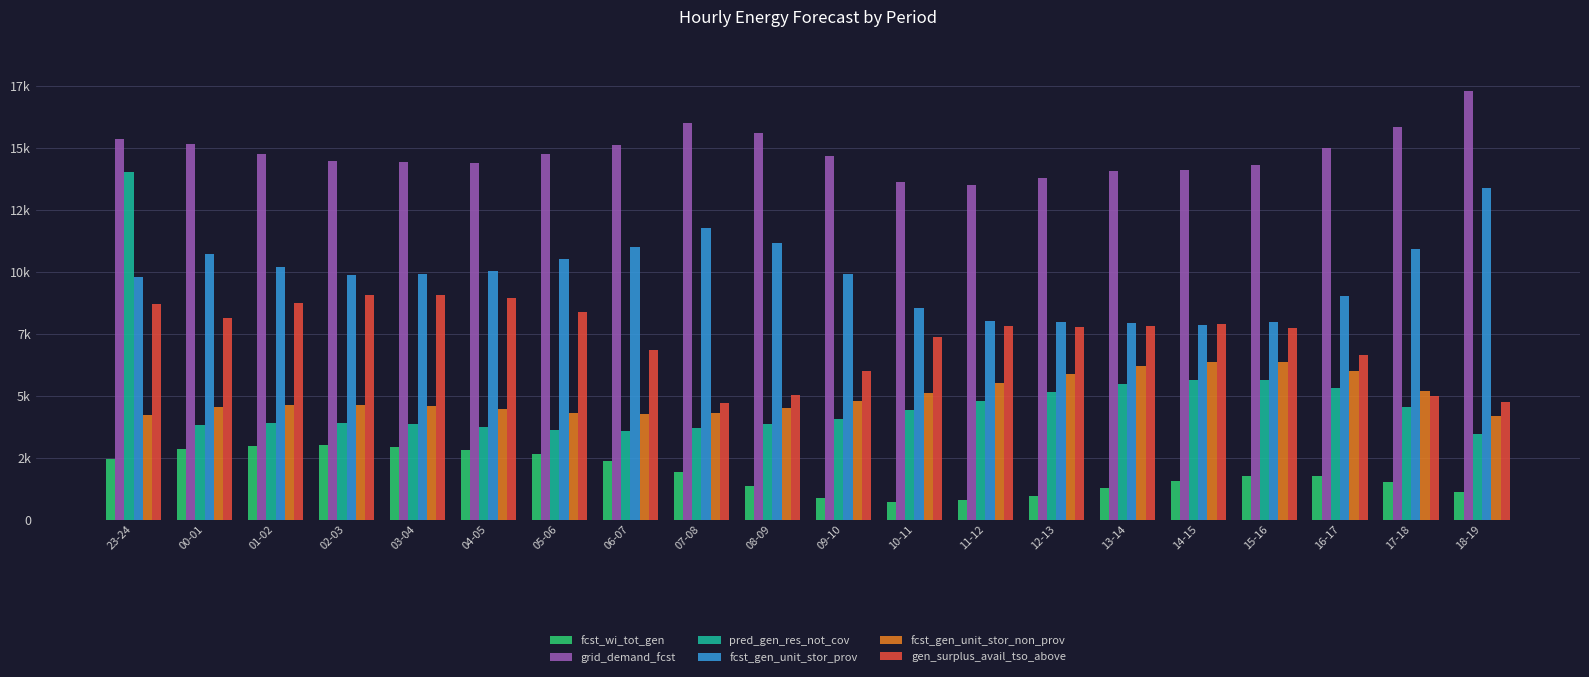

Is the value of fcst_gen_unit_stor_prov at 10-11 greater than the value of grid_demand_fcst at 05-06?

No